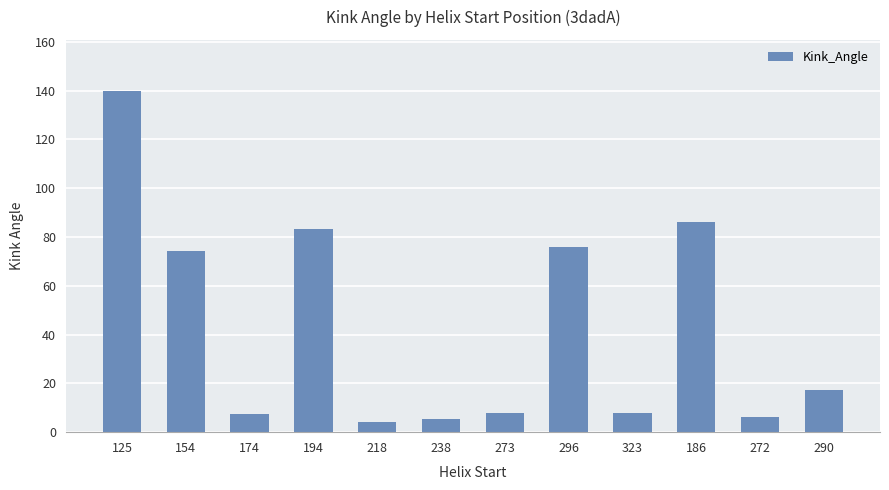

What is the label of the 12th bar from the left?

290